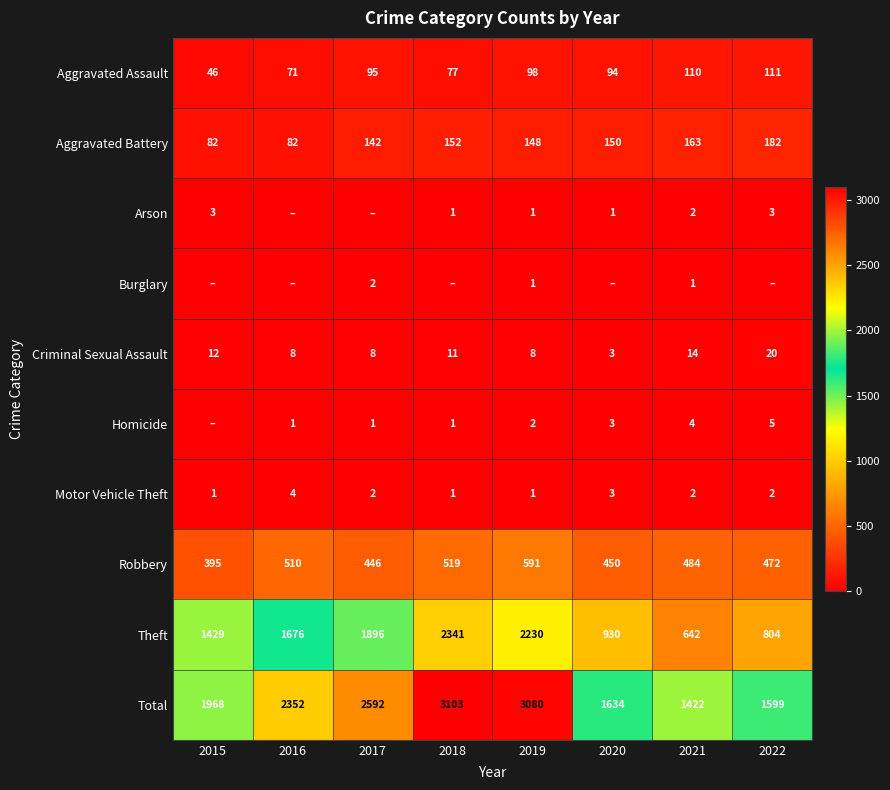

The Aggravated Battery series shows 152 at 2018. True or false?

True